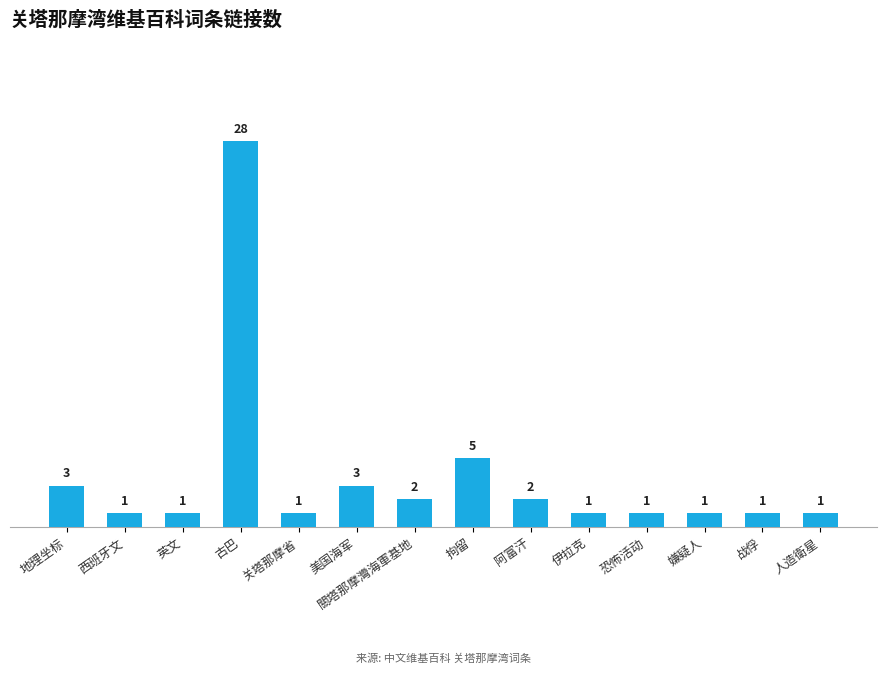

Which has a higher value, 古巴 or 拘留?

古巴